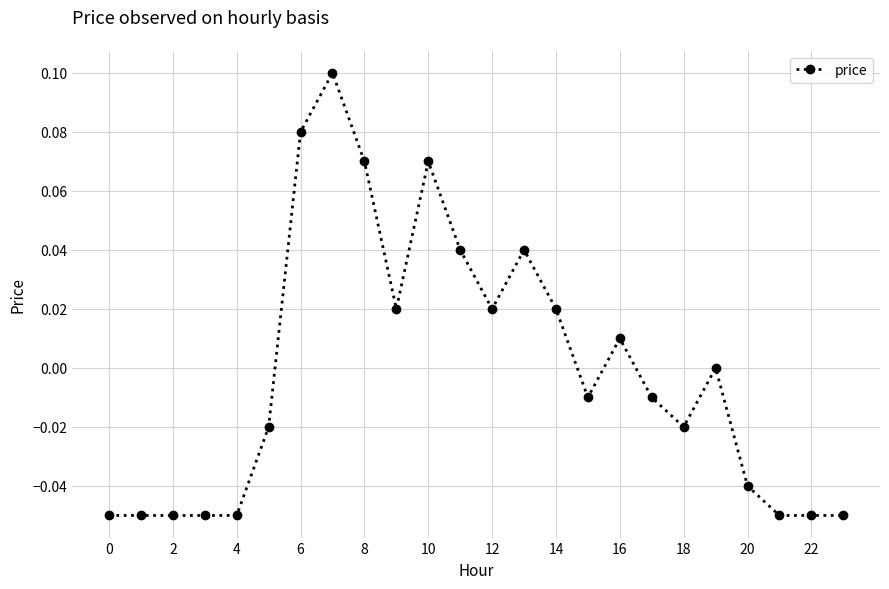

Between 20 and 2, which is larger?

20